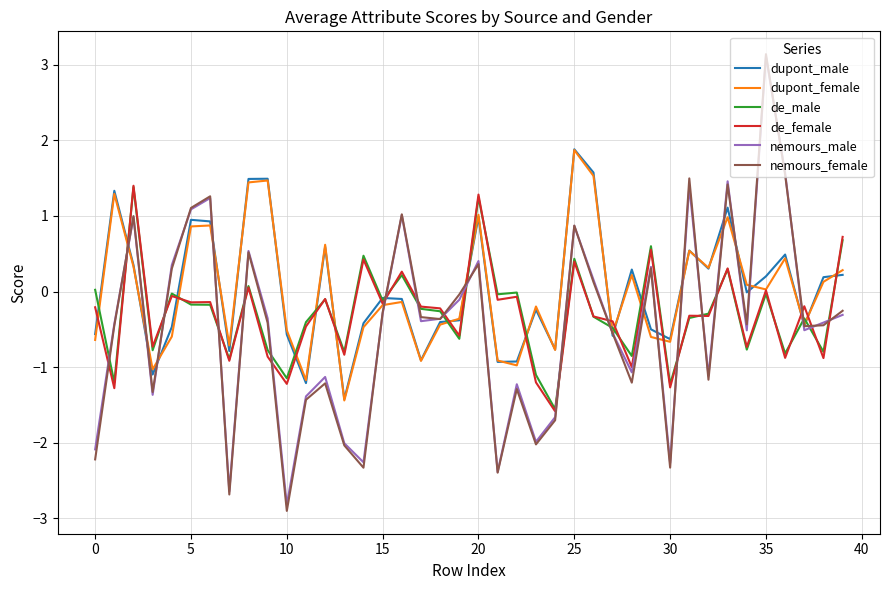

What is the maximum value shown in the chart?

3.1